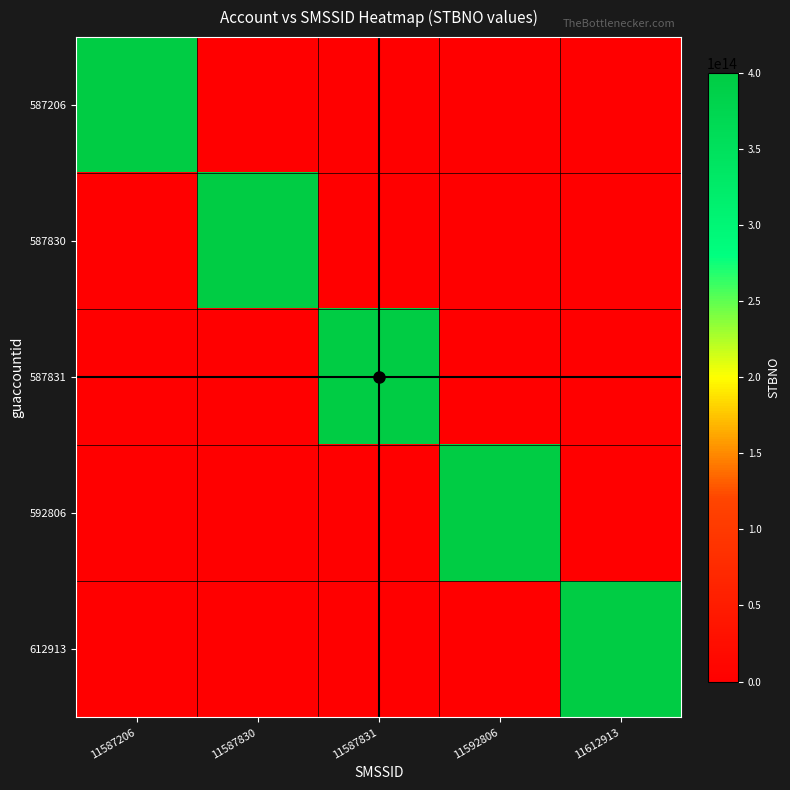

Reading right to left, extract all data points from this chart.

587206: 11612913=0	11592806=0	11587831=0	11587830=0	11587206=400013098505877
587830: 11612913=0	11592806=0	11587831=0	11587830=400012338106140	11587206=0
587831: 11612913=0	11592806=0	11587831=400012327041100	11587830=0	11587206=0
592806: 11612913=0	11592806=400013052185070	11587831=0	11587830=0	11587206=0
612913: 11612913=400013032085960	11592806=0	11587831=0	11587830=0	11587206=0